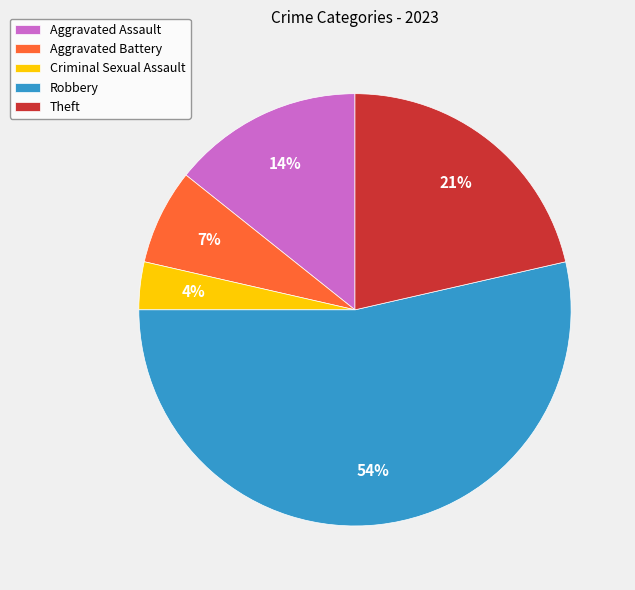

Count the number of slices in the pie.

5